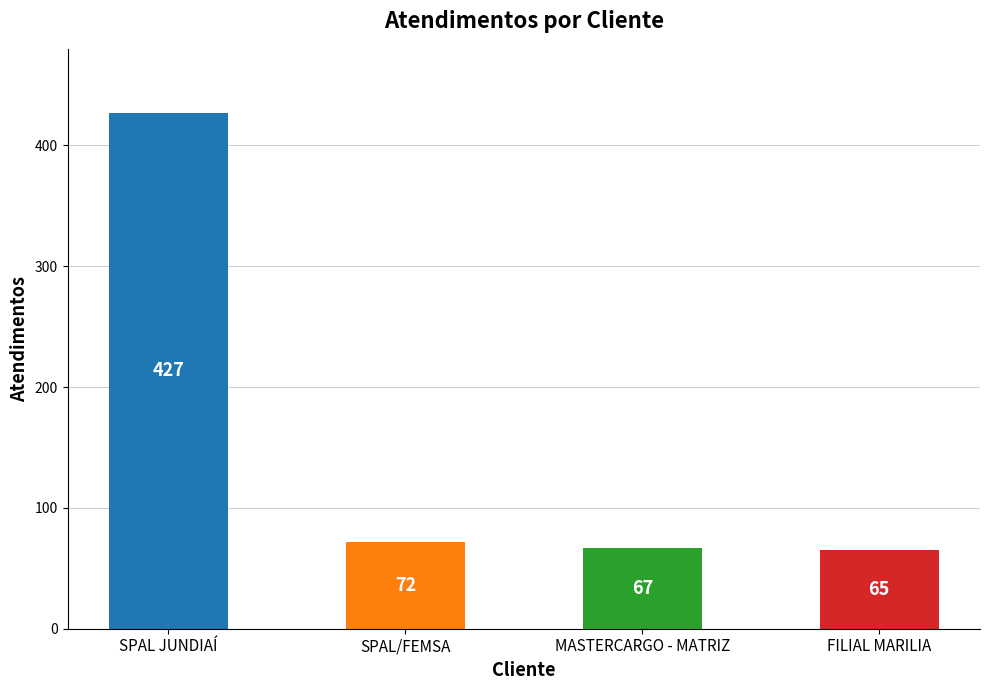

How many series are shown in this chart?

1